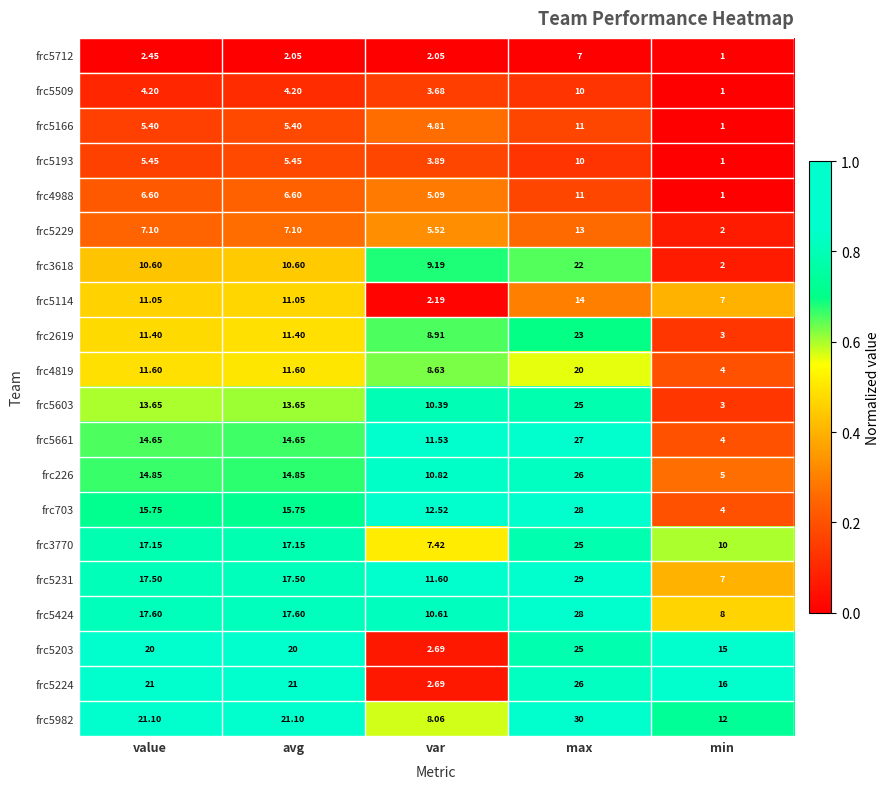

Is the value of frc5603 at value greater than the value of frc5231 at min?

Yes